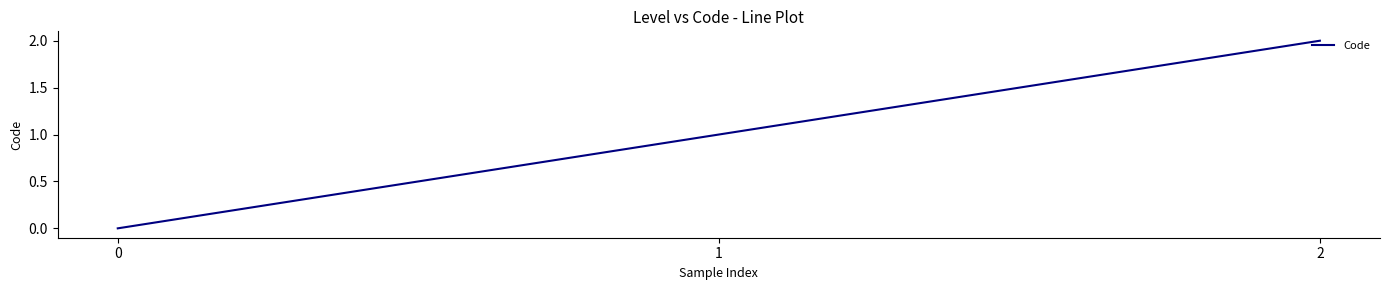

Reading left to right, extract all data points from this chart.

0	1	2